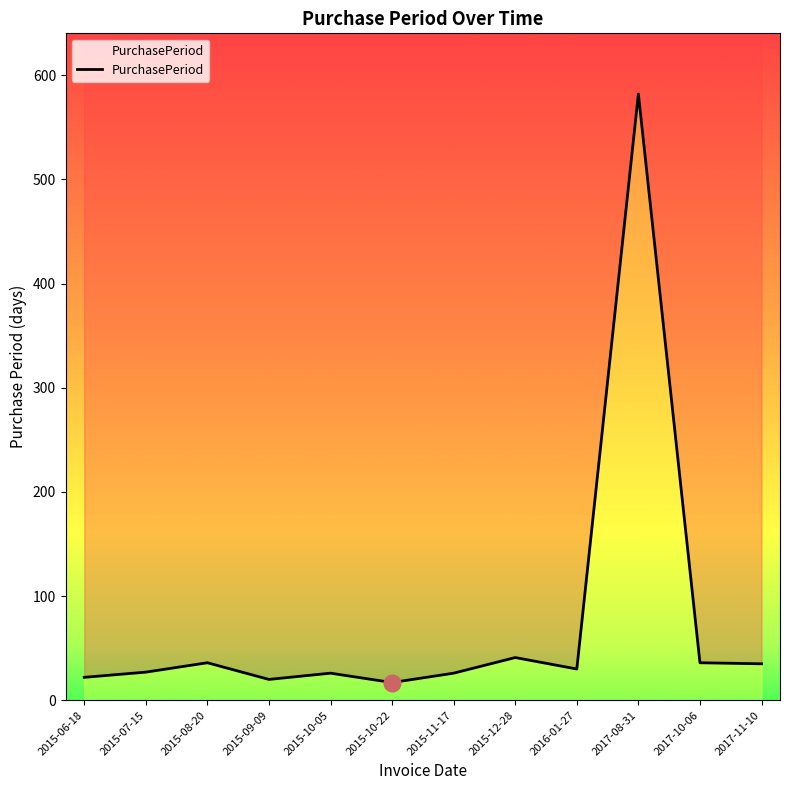

Count the number of values greater than 30.

5